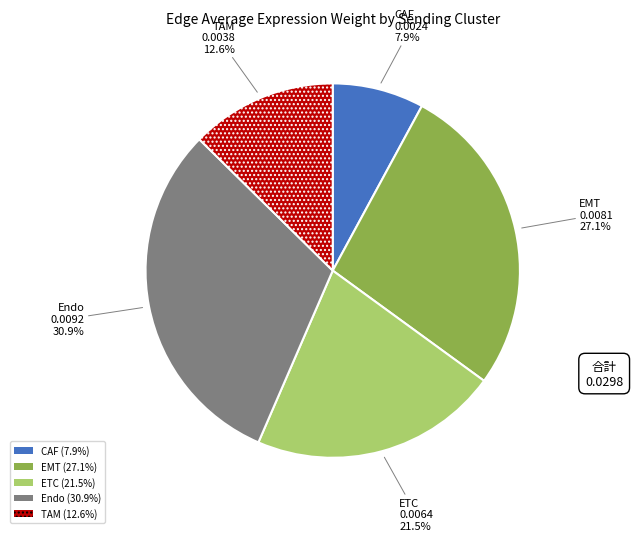

Is there a majority slice in this chart?

No